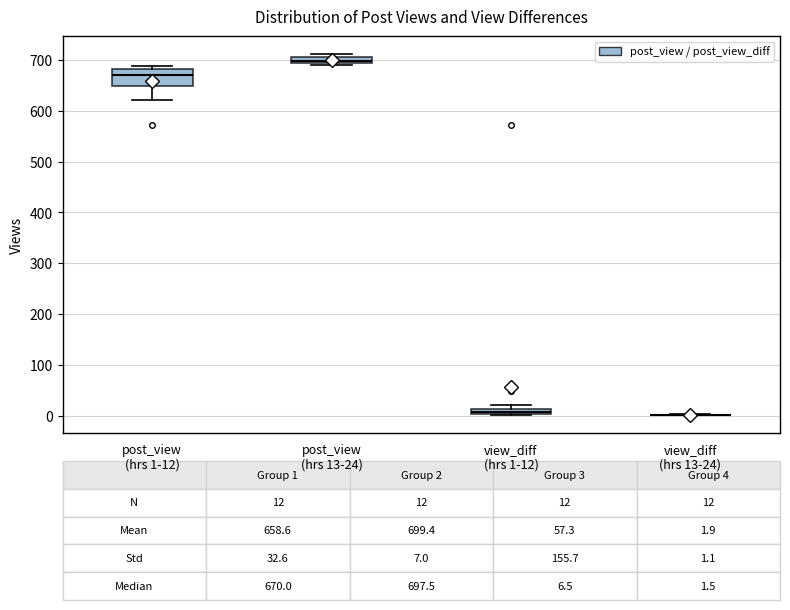

Which box is the tallest, from its lower edge to its upper edge?

post_view (hrs 1-12)